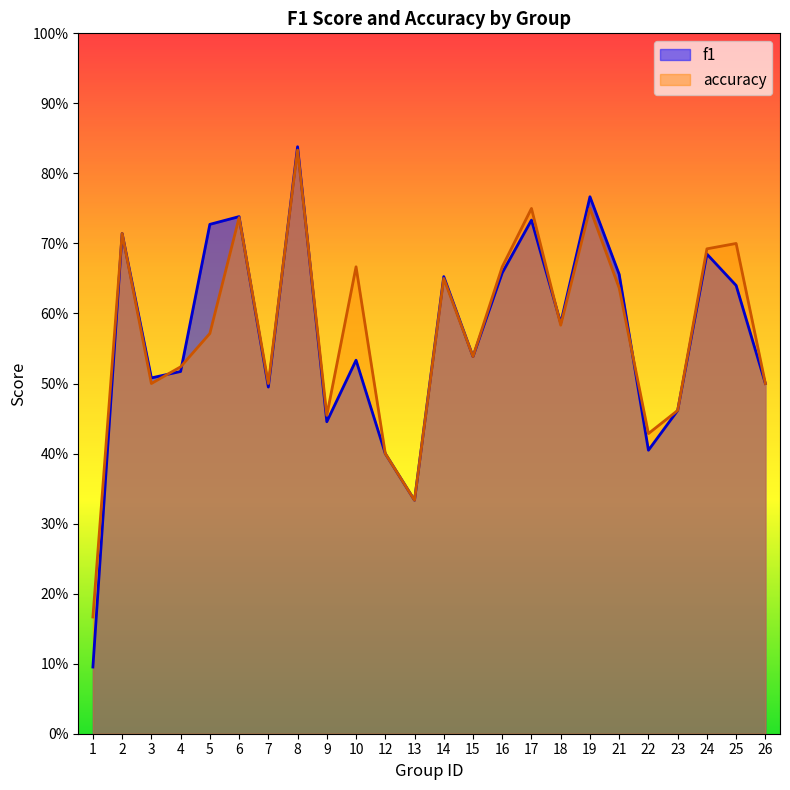

The value of accuracy at 23 is 0.7. True or false?

False